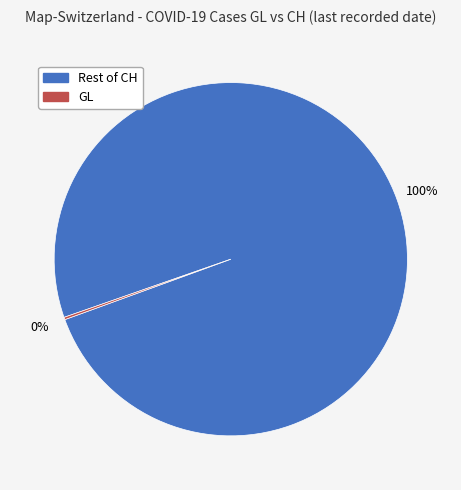

Is there a majority slice in this chart?

Yes